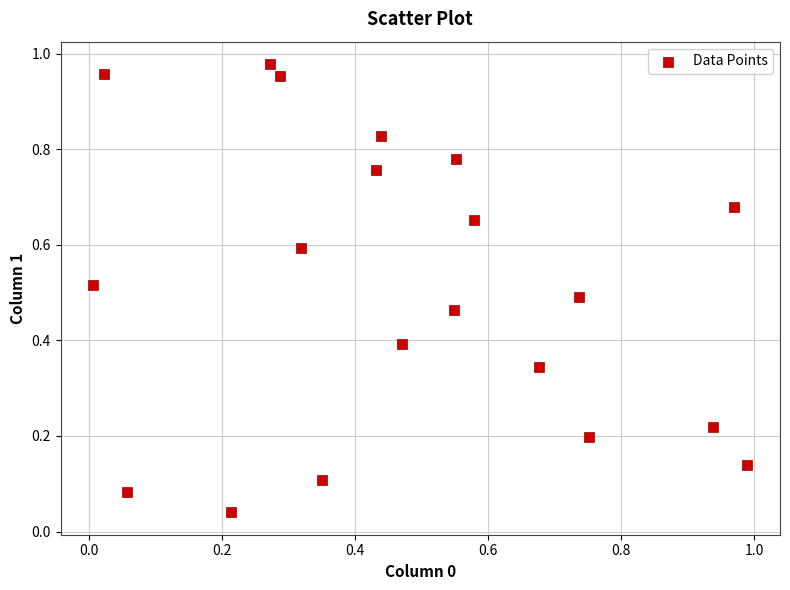

How many points are shown in the scatter plot?

20